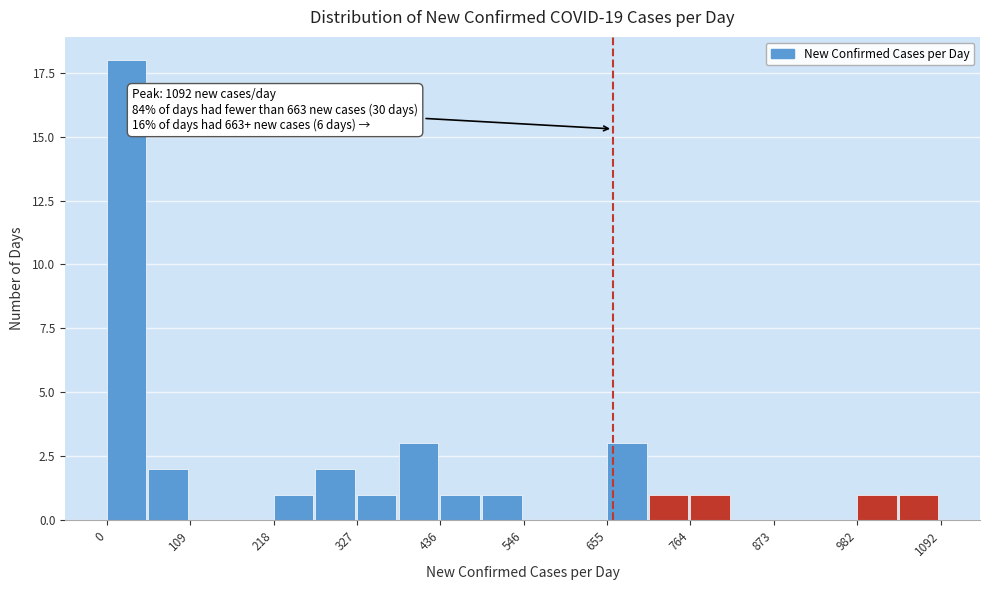

Around what value on the x-axis is the tallest bar? Give the approximate position of its centre, as read against the axis.

20